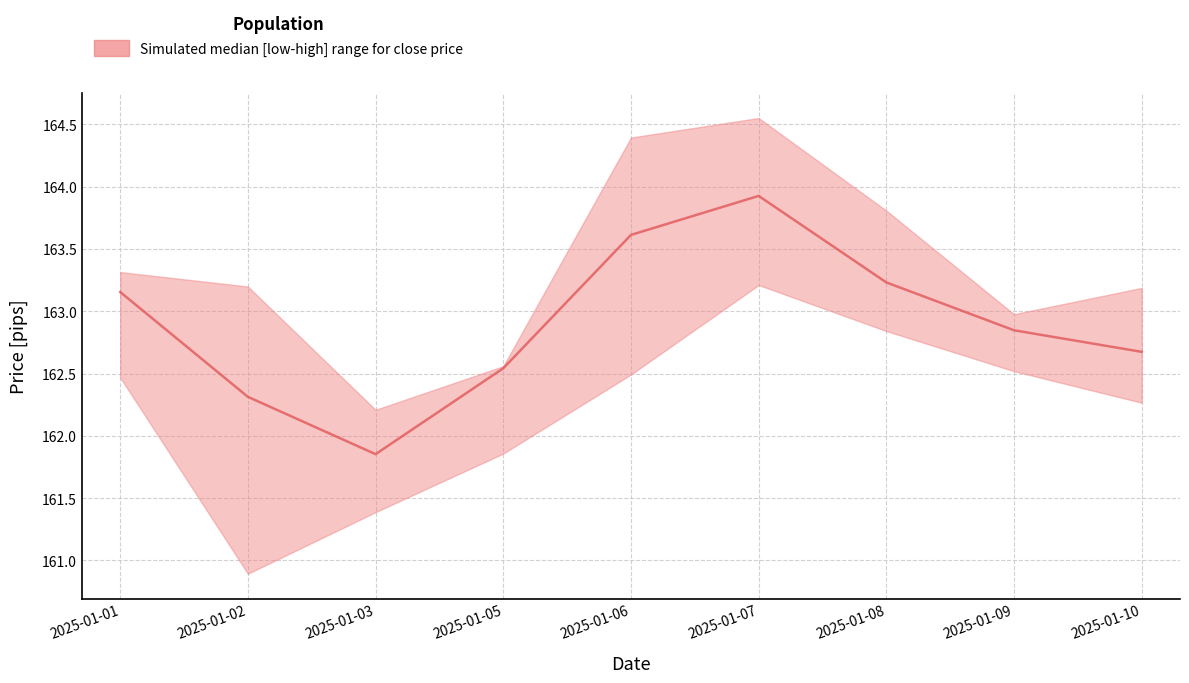

Reading left to right, list all the values displayed in this chart.

high: 2025-01-01=163.3	2025-01-02=163.2	2025-01-03=162.2	2025-01-05=162.6	2025-01-06=164.4	2025-01-07=164.6	2025-01-08=163.8	2025-01-09=163.0	2025-01-10=163.2
median: 2025-01-01=163.2	2025-01-02=162.3	2025-01-03=161.9	2025-01-05=162.5	2025-01-06=163.6	2025-01-07=163.9	2025-01-08=163.2	2025-01-09=162.8	2025-01-10=162.7
low: 2025-01-01=162.5	2025-01-02=160.9	2025-01-03=161.4	2025-01-05=161.9	2025-01-06=162.5	2025-01-07=163.2	2025-01-08=162.8	2025-01-09=162.5	2025-01-10=162.3